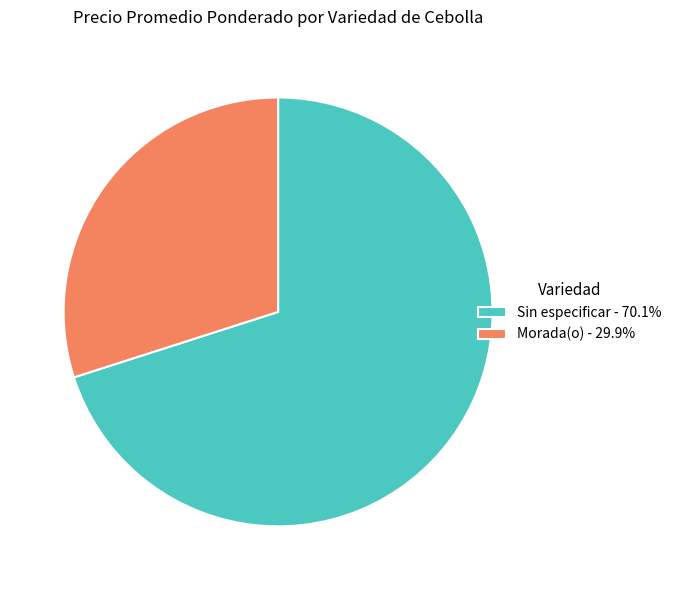

Does any single category account for the majority?

Yes